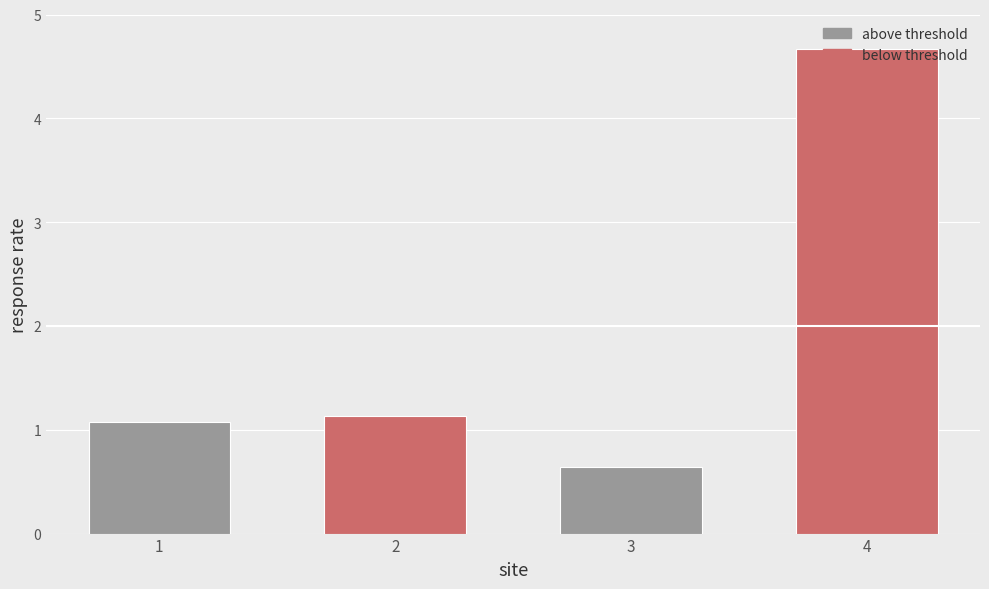

How many series are shown in this chart?

2